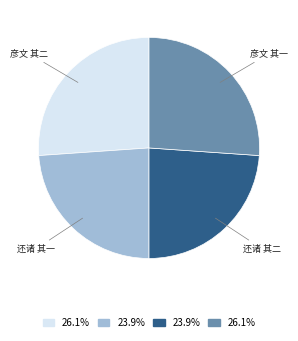

Is there any slice that represents more than half of the pie?

No